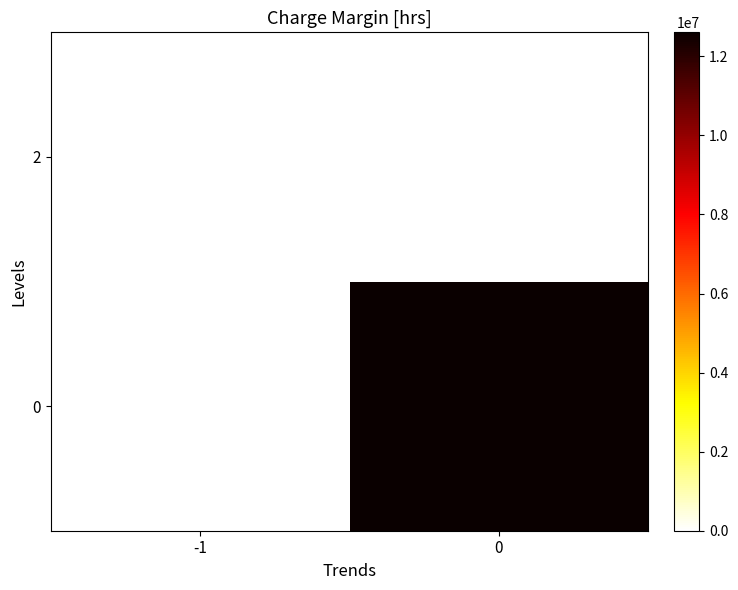

Reading right to left, transcribe all the data shown in this chart.

0: 0=12607687.9	-1=0.0
2: 0=0.0	-1=0.0